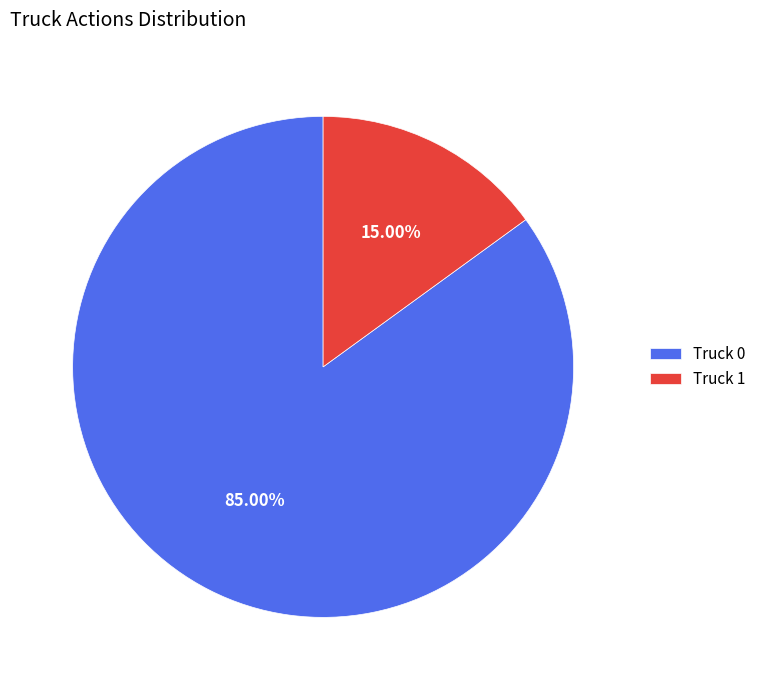

How many slices are in this pie chart?

2